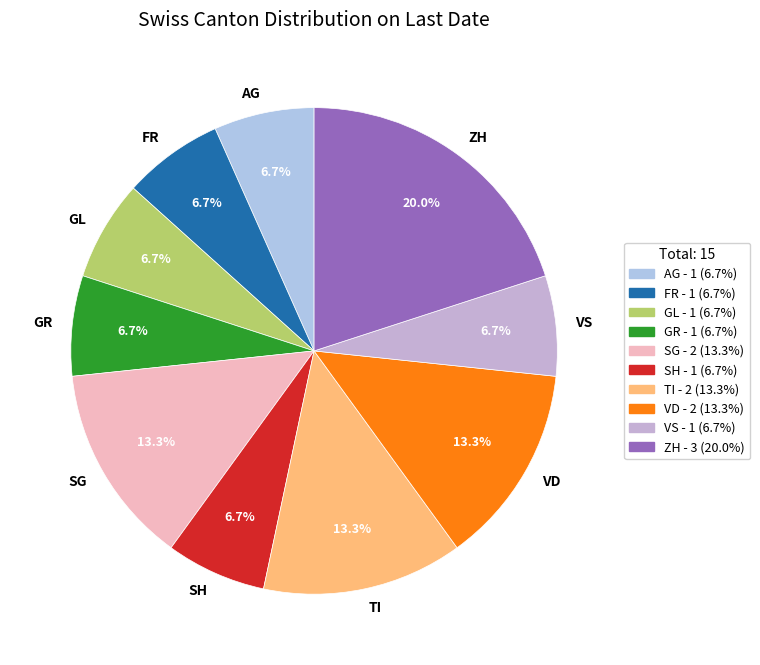

What is the ratio of the value at ZH to the value at TI?

1.5